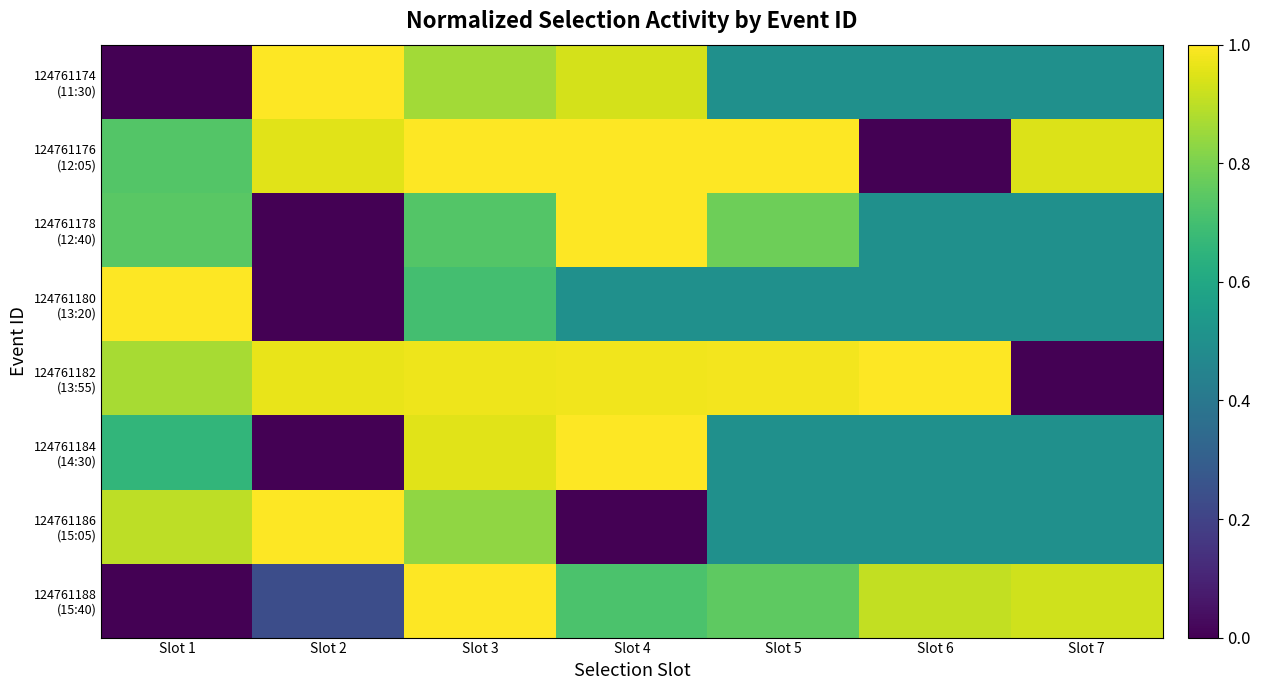

What is the maximum value shown in the chart?

1.0